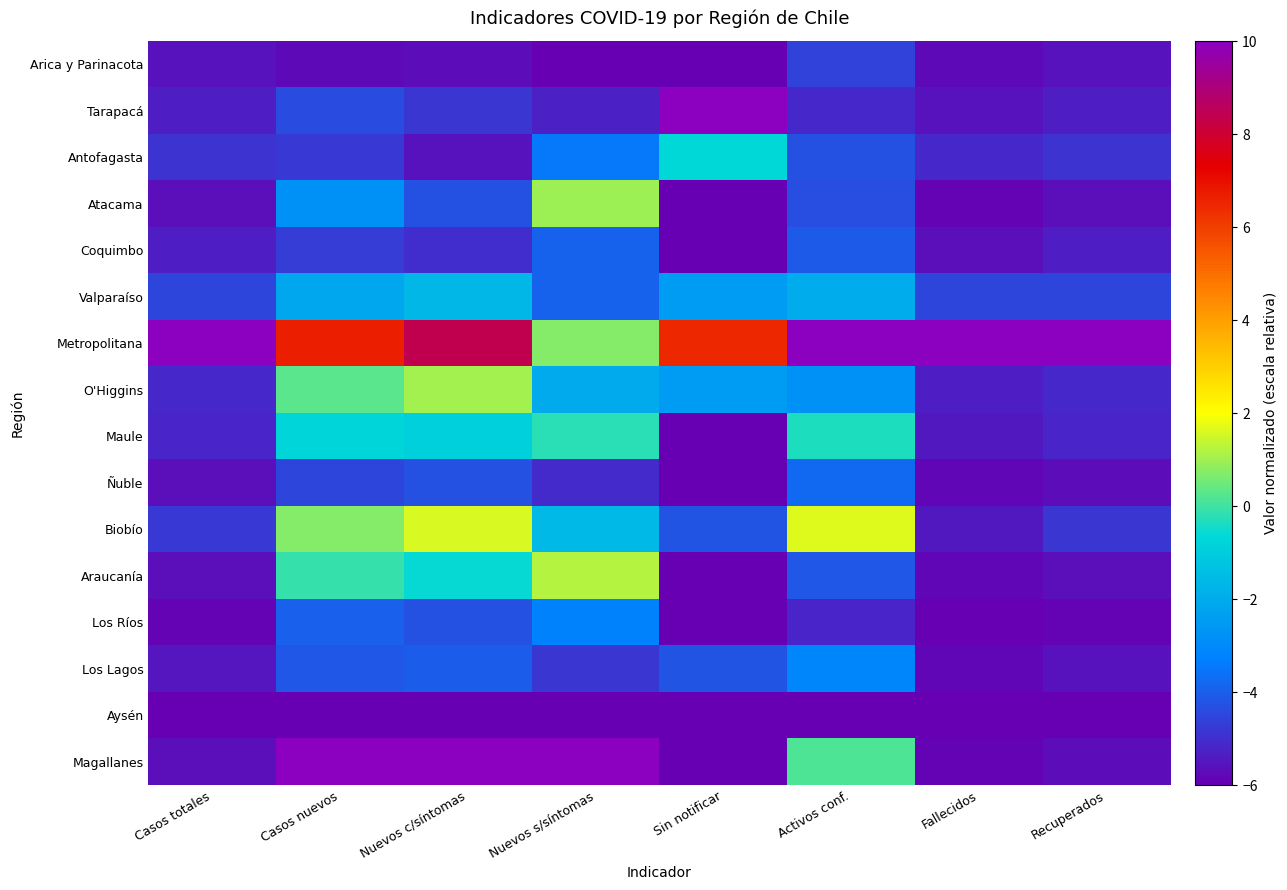

Which series has the largest range (max minus min)?

Magallanes